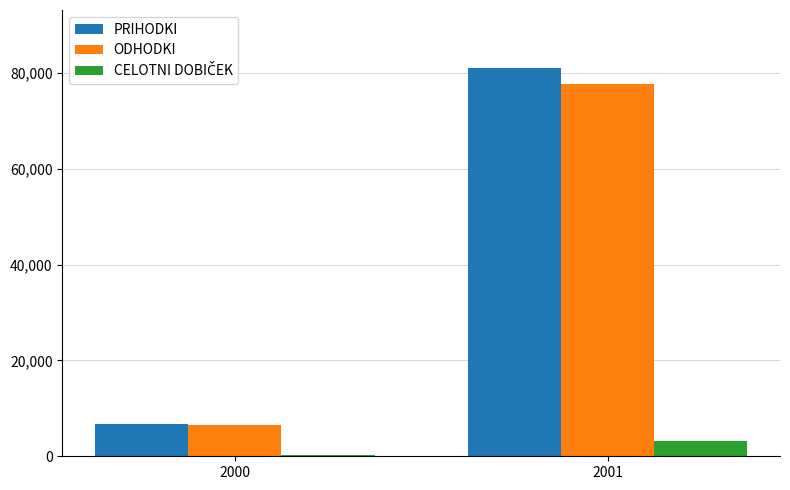

What is the greatest value displayed?

81000